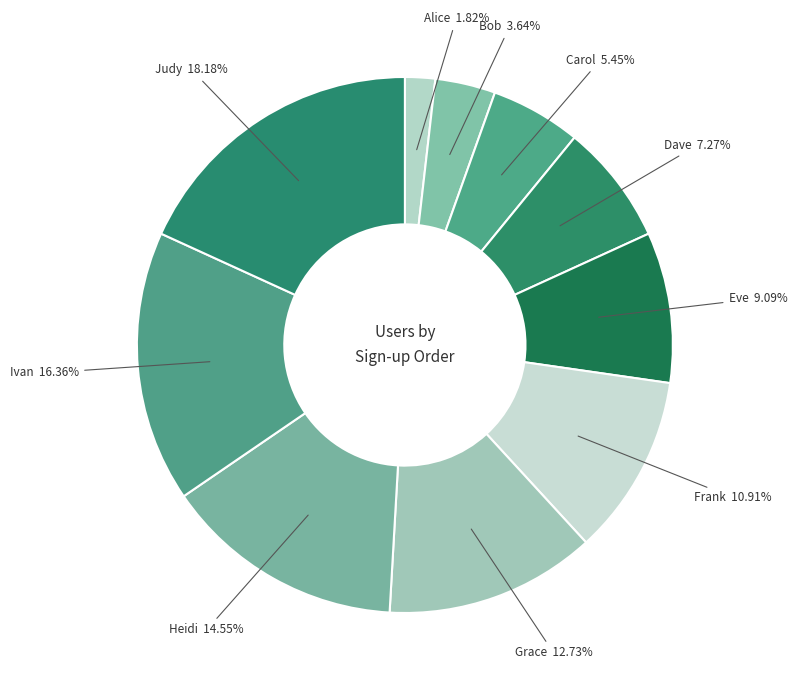

Do Ivan and Grace together represent more than half of the pie?

No